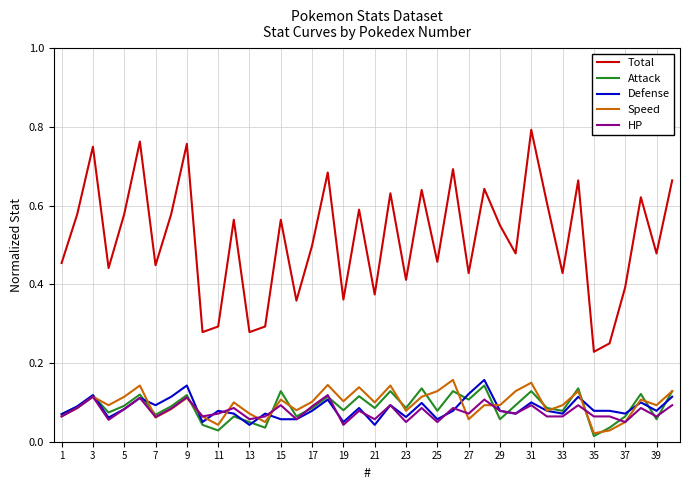

How many lines are shown in the chart?

5